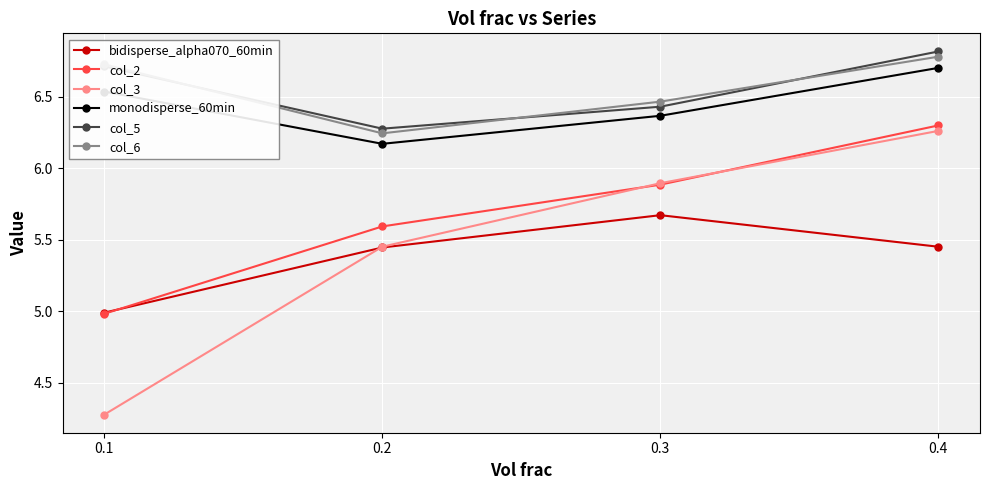

At which category is the sum across all series the highest?

0.4